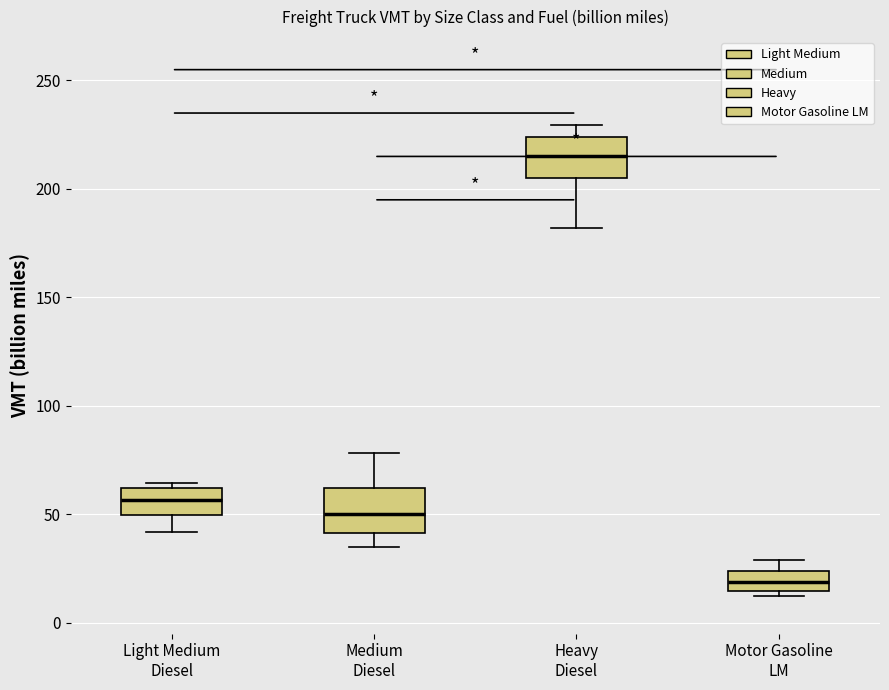

Which box's median line is the lowest?

Motor Gasoline LM